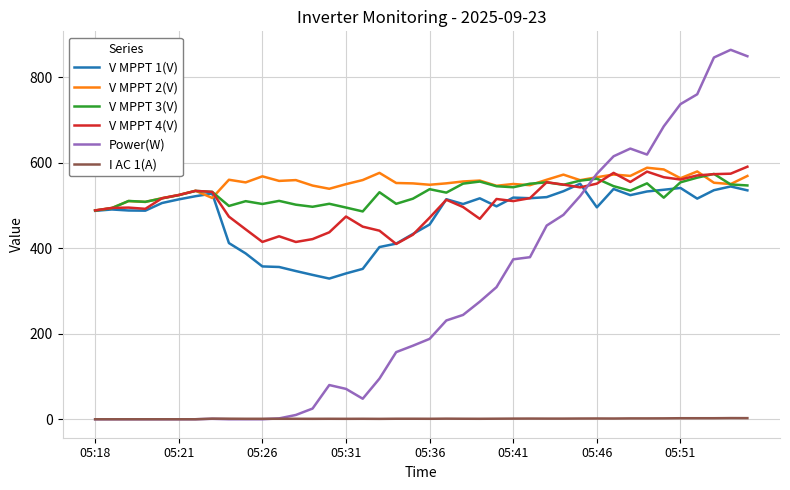

How many values in the V MPPT 4(V) series are below 513?

20